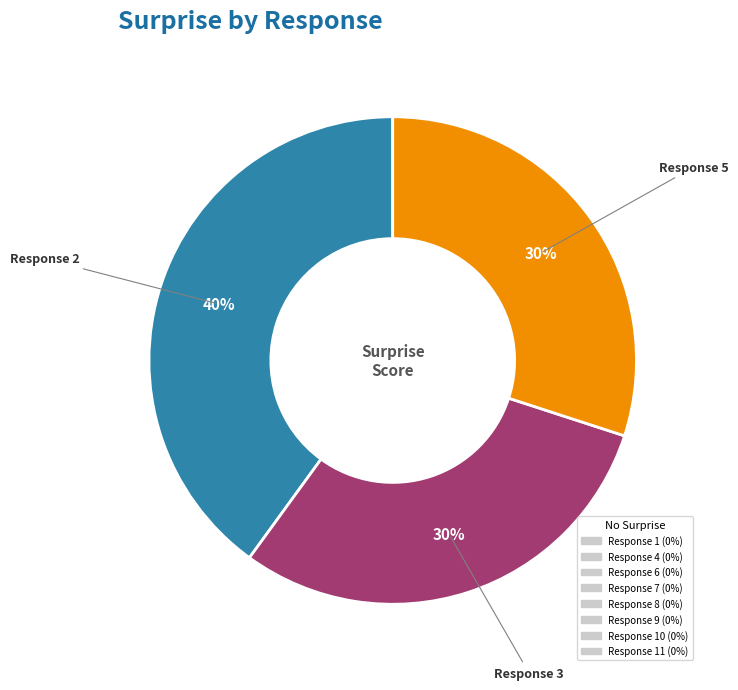

To the nearest percent, what is the difference between the largest and smallest slice percentages?

10%